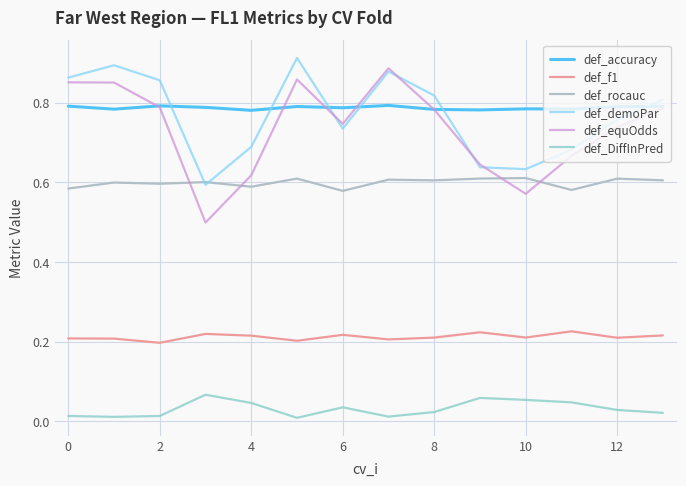

True or false: def_rocauc and def_accuracy cross at least once.

False